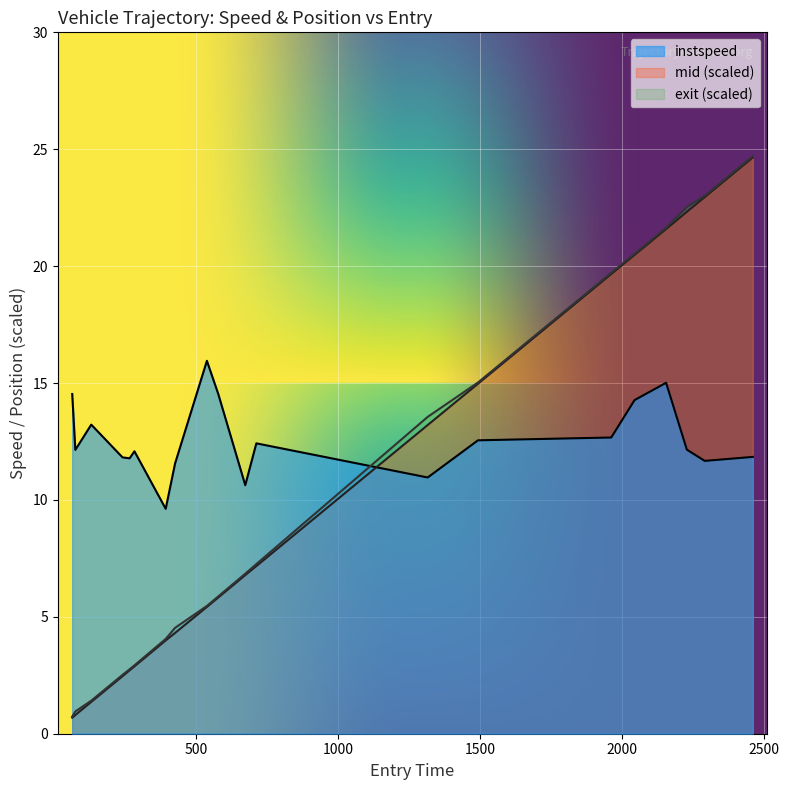

What is the greatest value displayed?

24.7